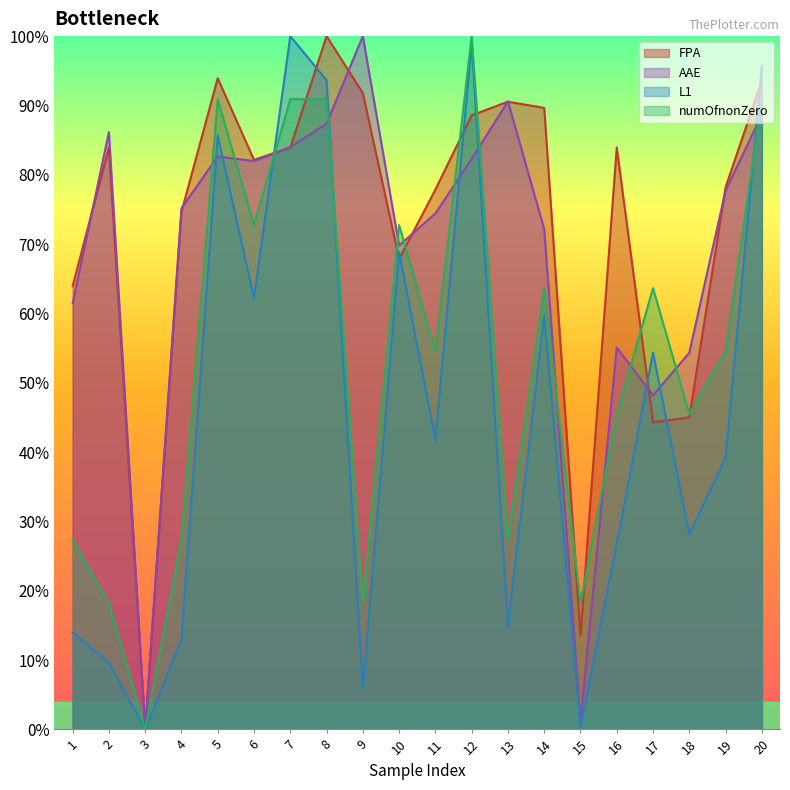

True or false: L1 has more than 1 interior local peaks.

True